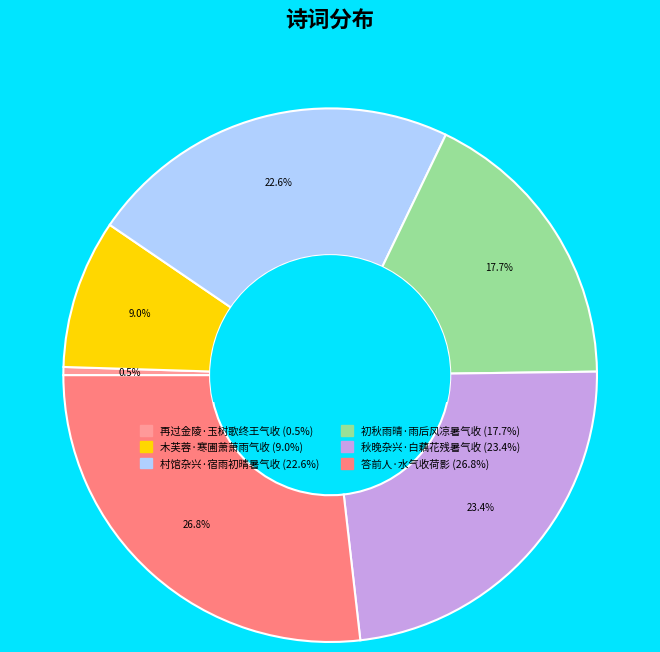

To the nearest percent, what is the difference between the 初秋雨晴·雨后风凉暑气收 and 木芙蓉·寒圃萧萧雨气收 slice percentages?

9%